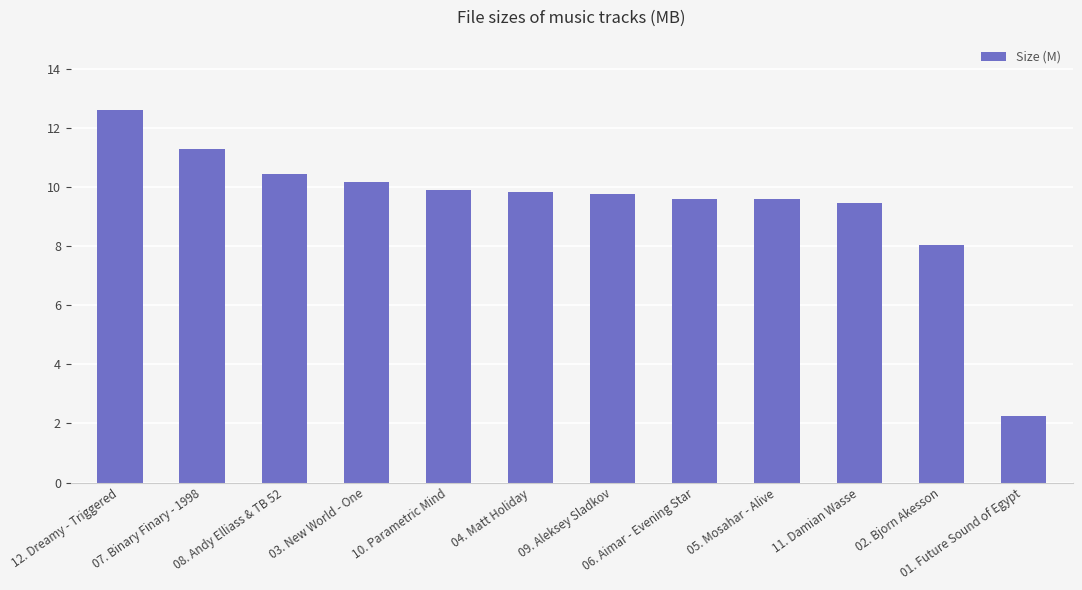

What is the change in value from 12. Dreamy - Triggered to 06. Aimar - Evening Star?

-3.0